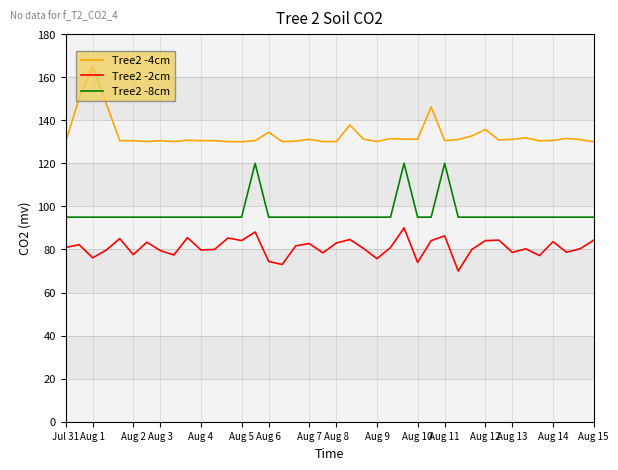

True or false: Tree2 -4cm has more than 2 interior local peaks.

True